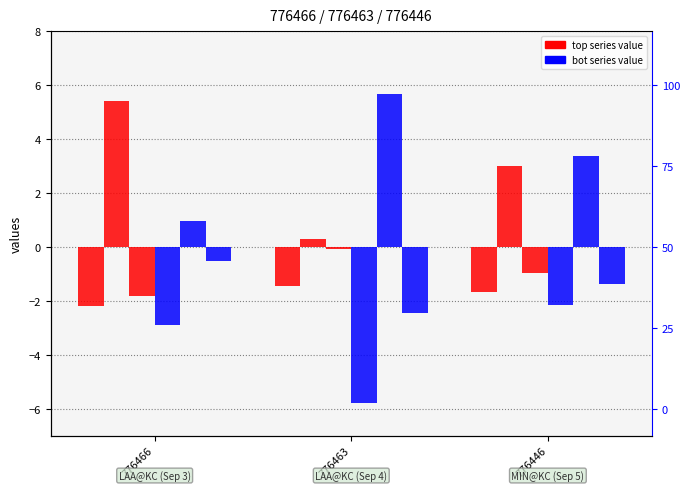

What is the sum of the vx0_top values at 776463 and 776466?

5.7